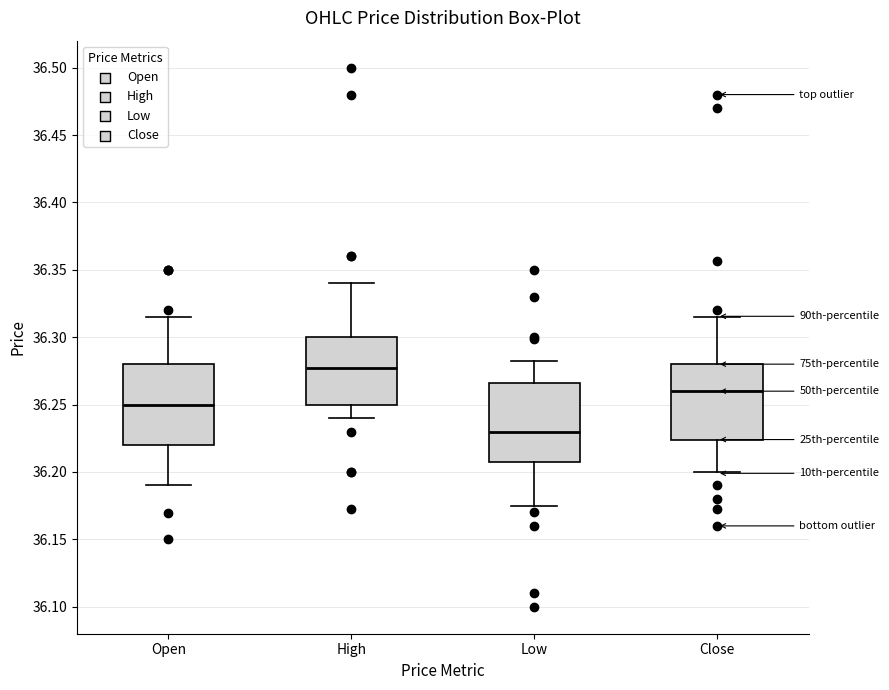

Where is the lower edge of the box for Close on the y-axis? The values are not printed on the chart, so give them approximately, as read against the axis.

36.225